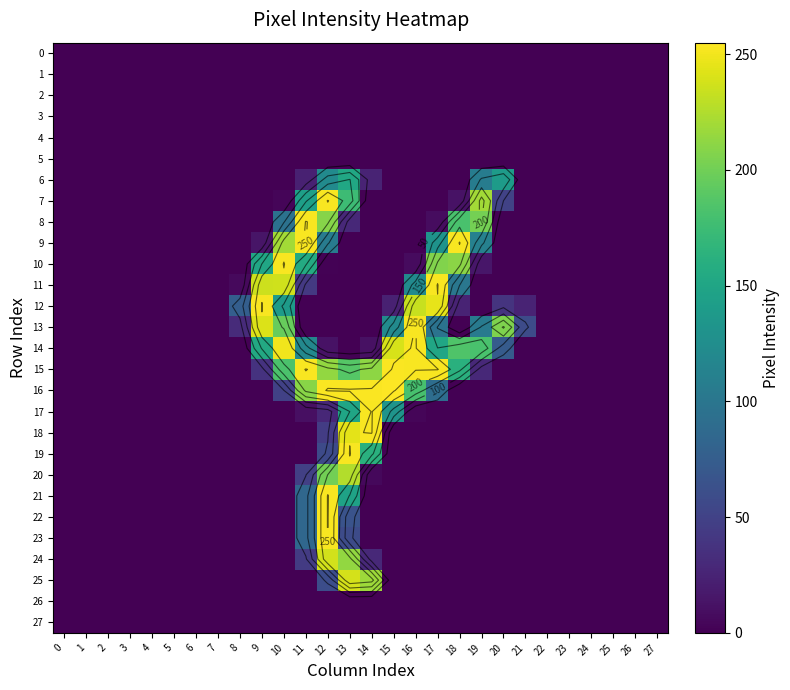

Rank the categories by row_4 value from highest to lowest.

0, 1, 2, 3, 4, 5, 6, 7, 8, 9, 10, 11, 12, 13, 14, 15, 16, 17, 18, 19, 20, 21, 22, 23, 24, 25, 26, 27